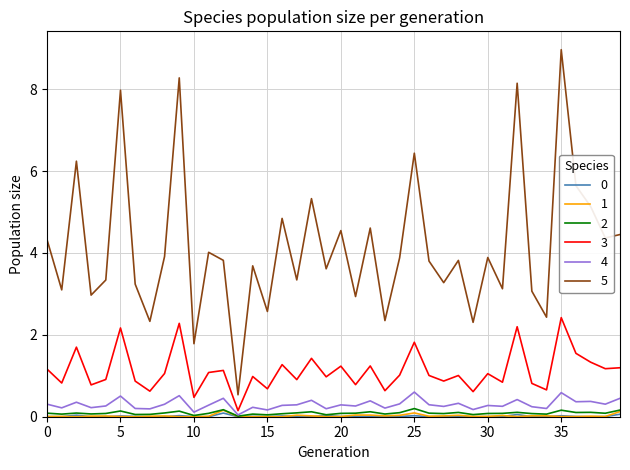

Which series has the largest total across all categories?

5